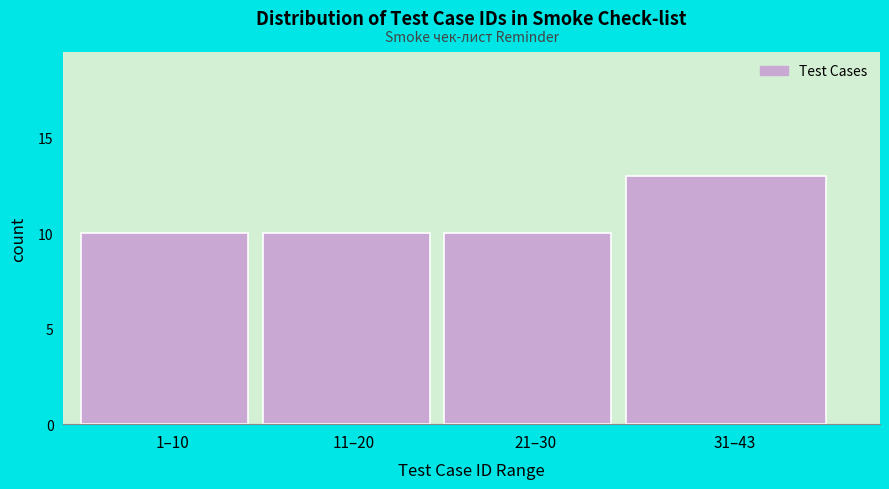

Reading left to right, list all the values displayed in this chart.

10	10	10	13